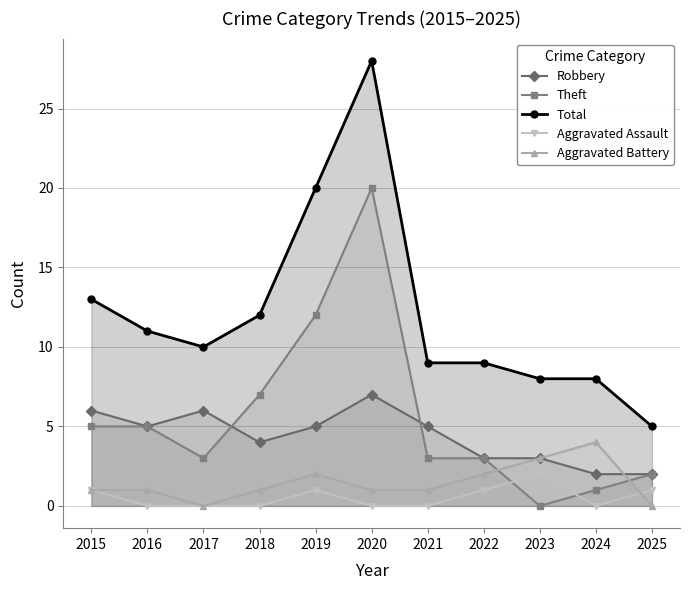

How many intersections are there between Aggravated Battery and Robbery?

1